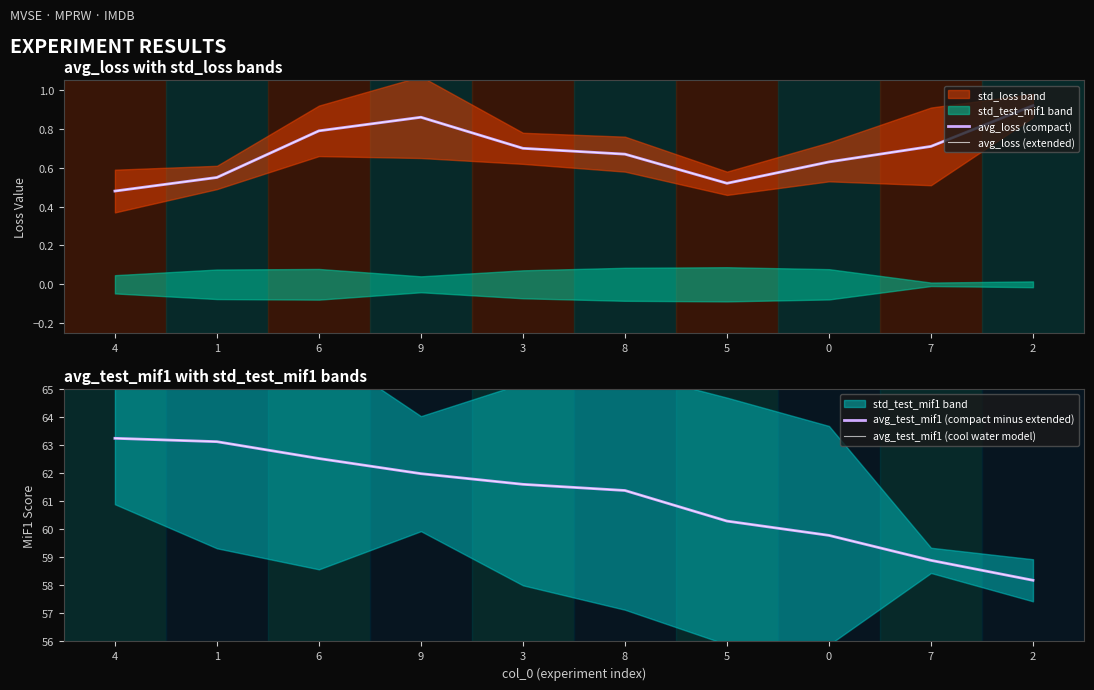

Rank the series by their maximum value, from lowest to highest.

avg_loss (compact), avg_loss (extended), avg_test_mif1 (compact minus extended), avg_test_mif1 (cool water model)